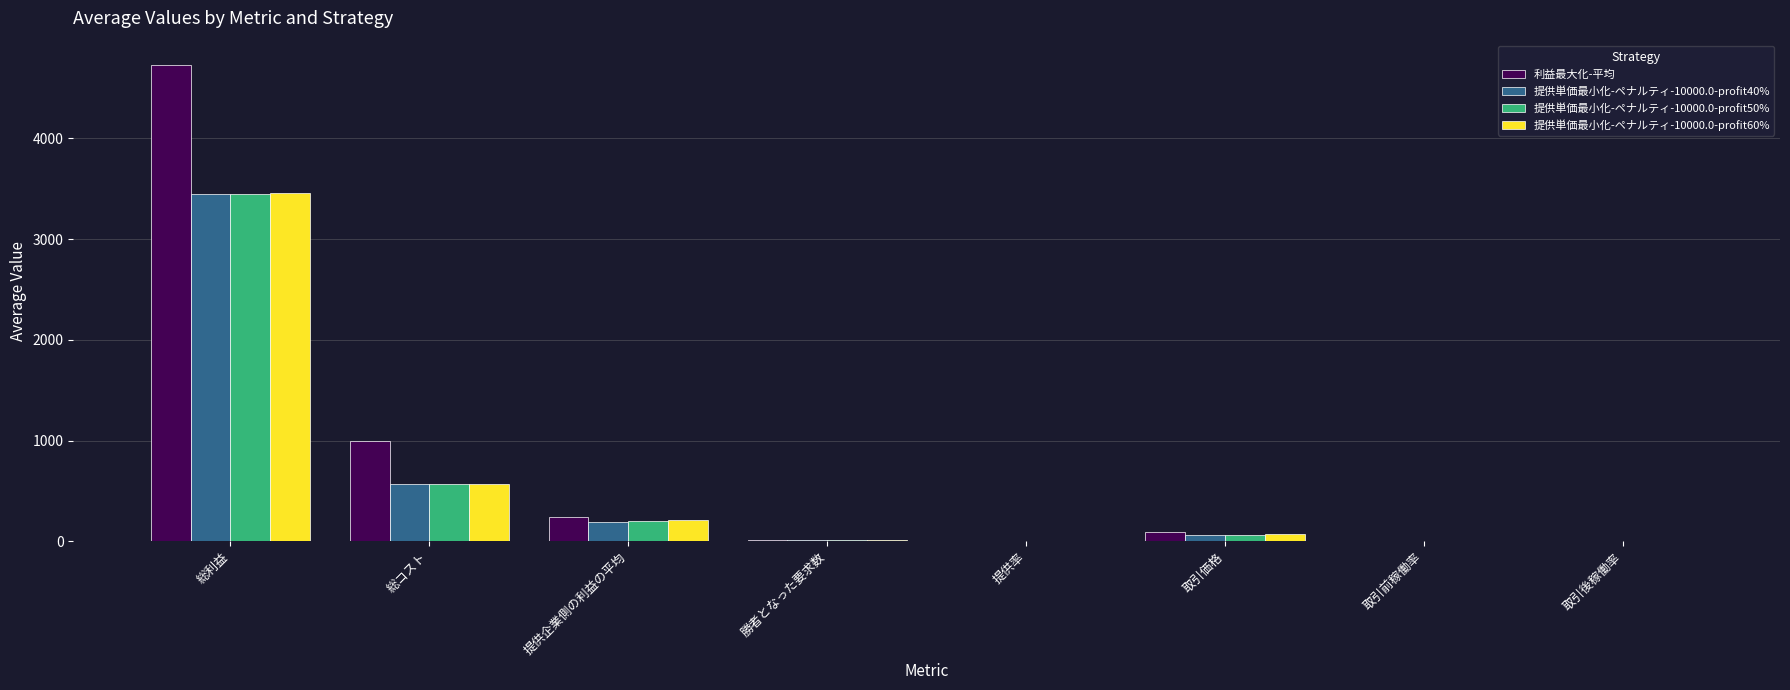

How many data points in 提供単価最小化-ペナルティ-10000.0-profit40% are above 62?

4